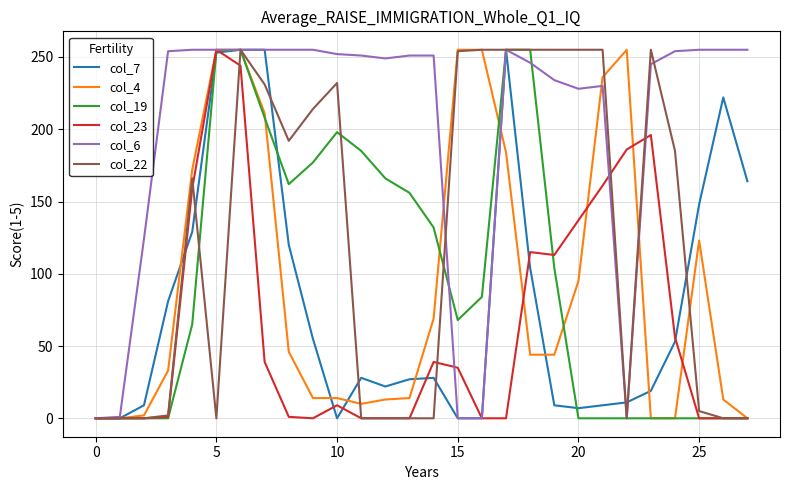

What is the greatest value displayed?

255